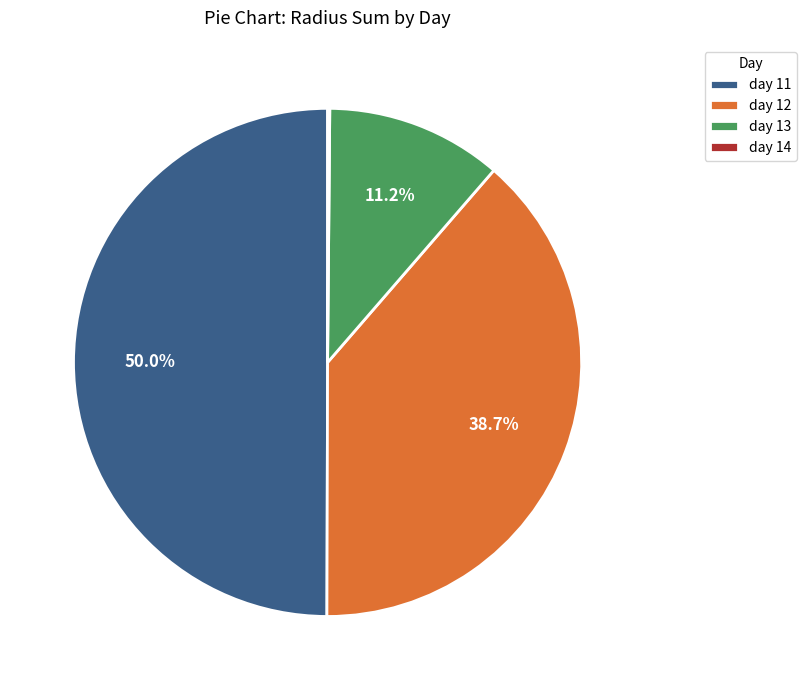

Which category has the biggest portion of the pie?

day 11